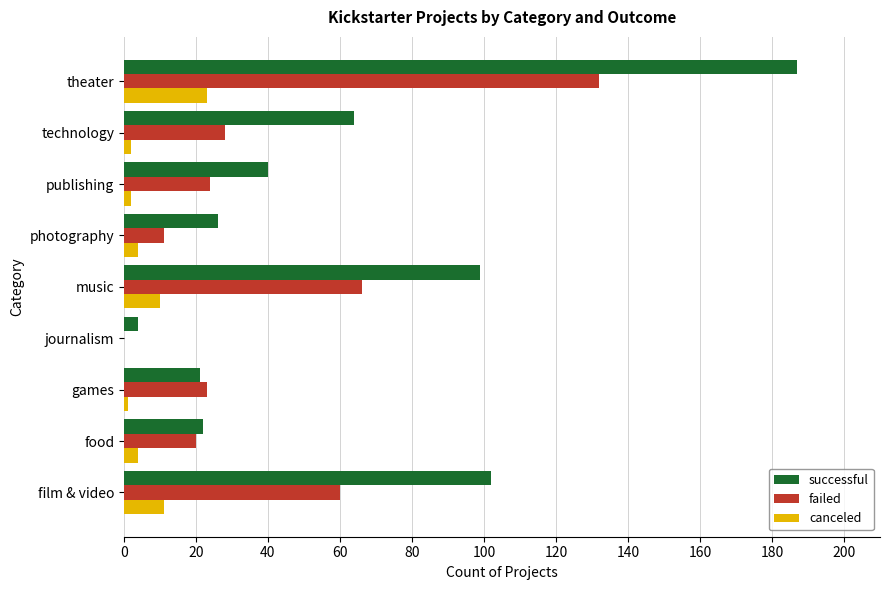

Is it true that failed equals 35 at food?

False